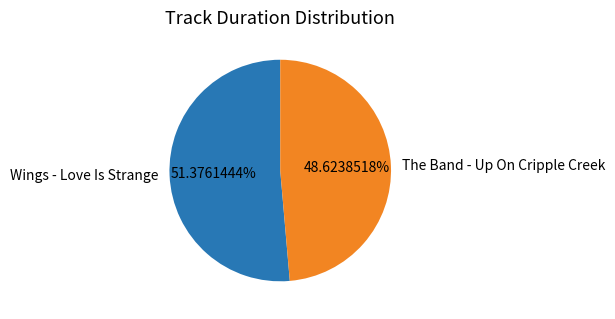

Is there a majority slice in this chart?

Yes